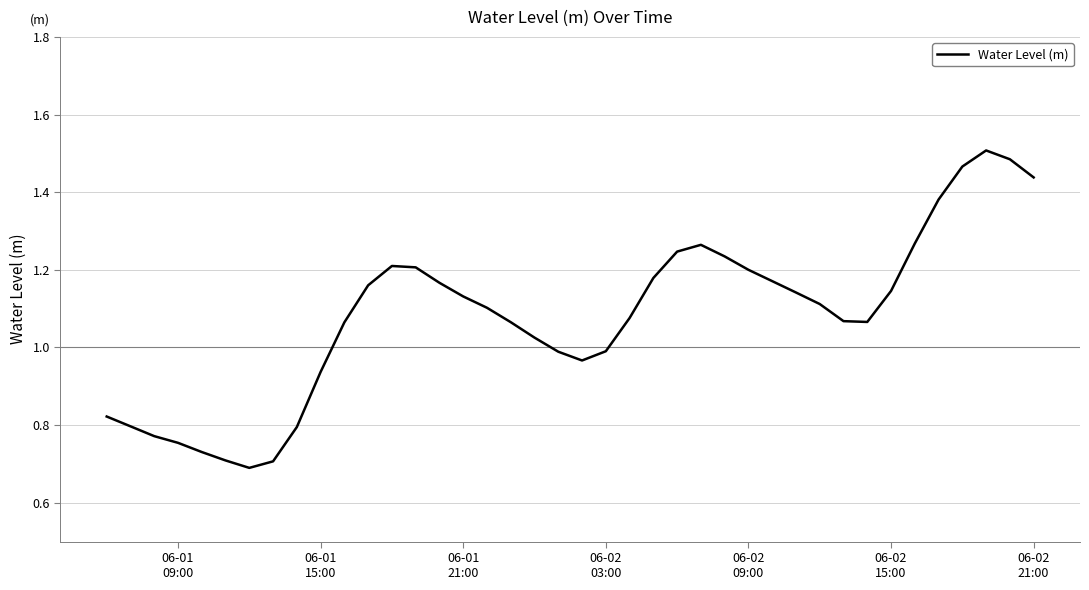

Does the chart have visible grid lines?

Yes